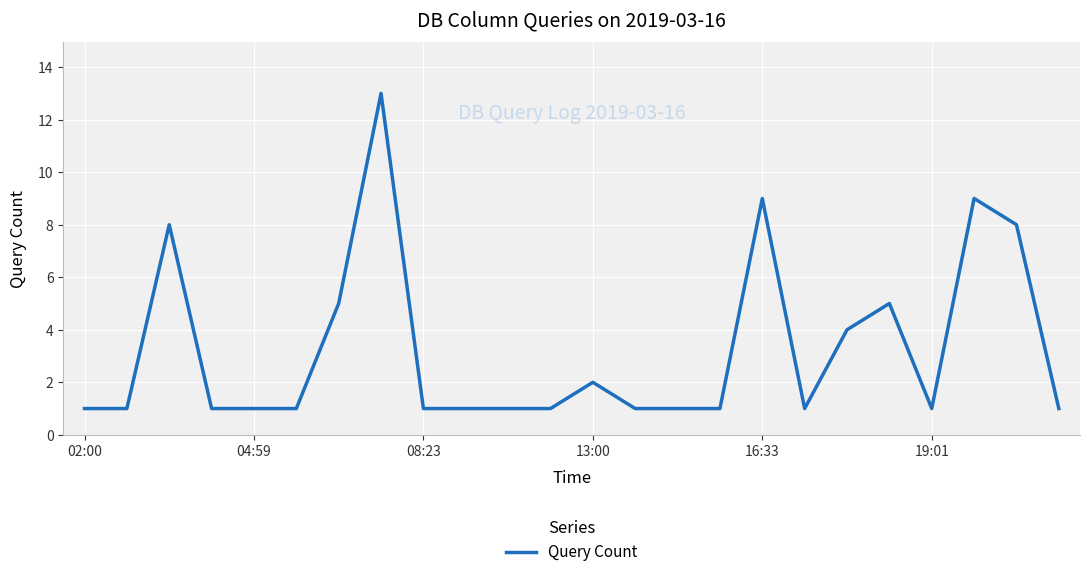

What is the average value?

3